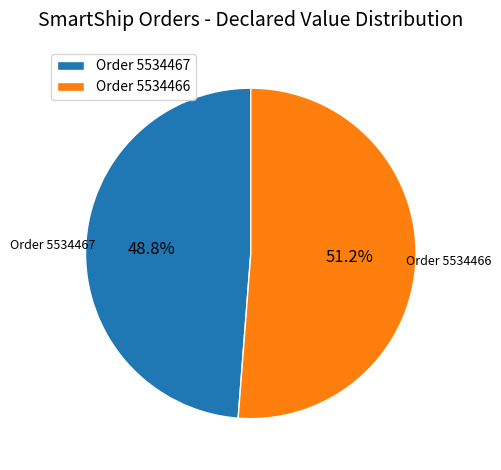

How many slices are in this pie chart?

2